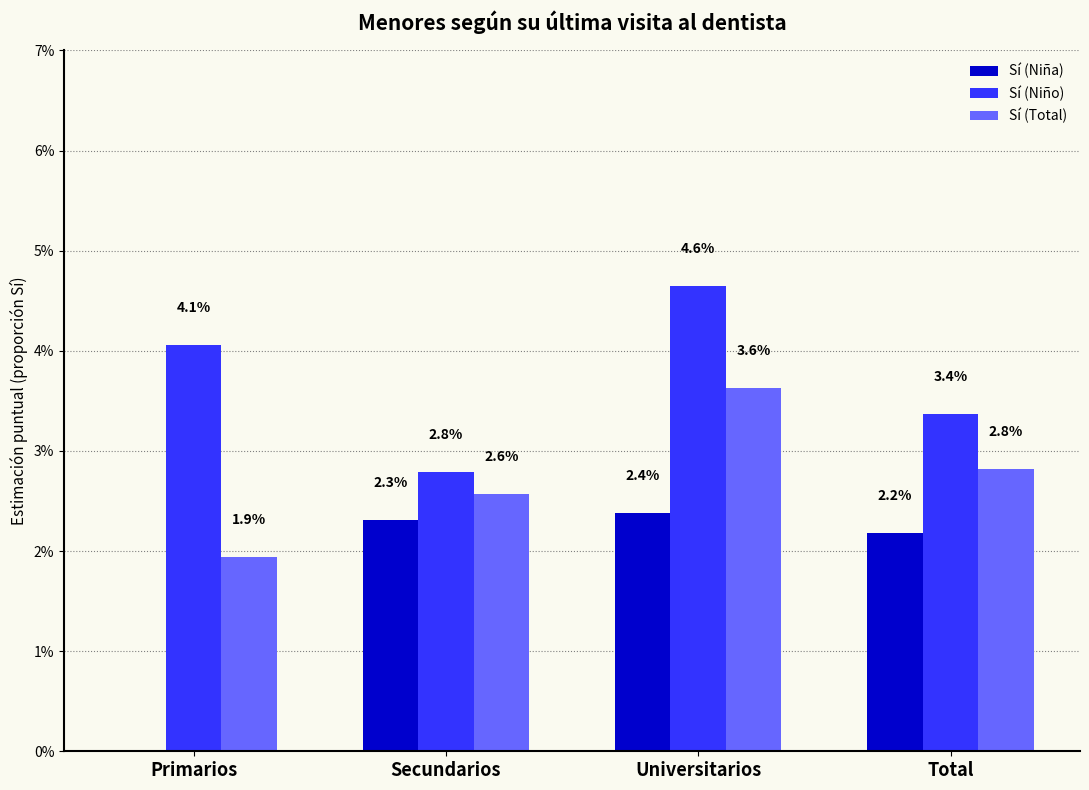

How many values in the Sí (Total) series exceed 2?

3